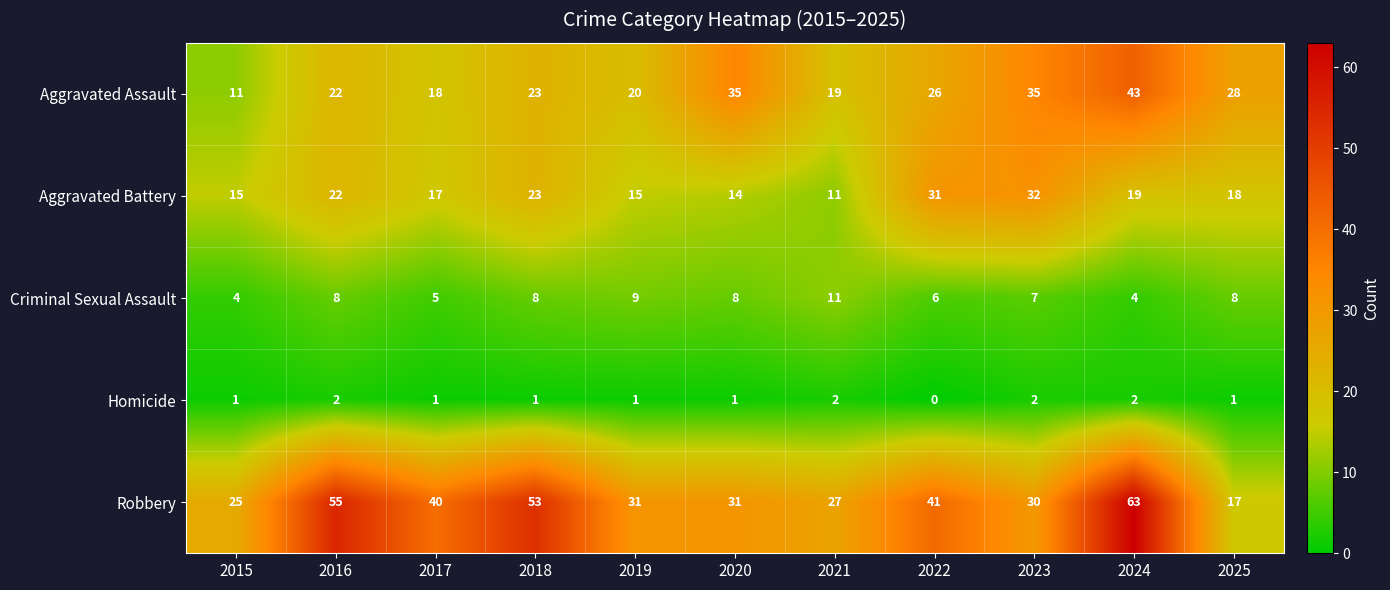

What is the spread (max minus min) of values at 2023?

33